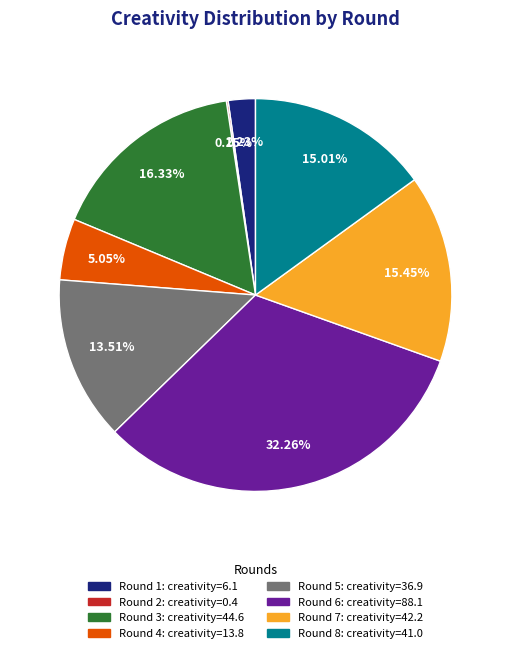

Does any single category account for the majority?

No